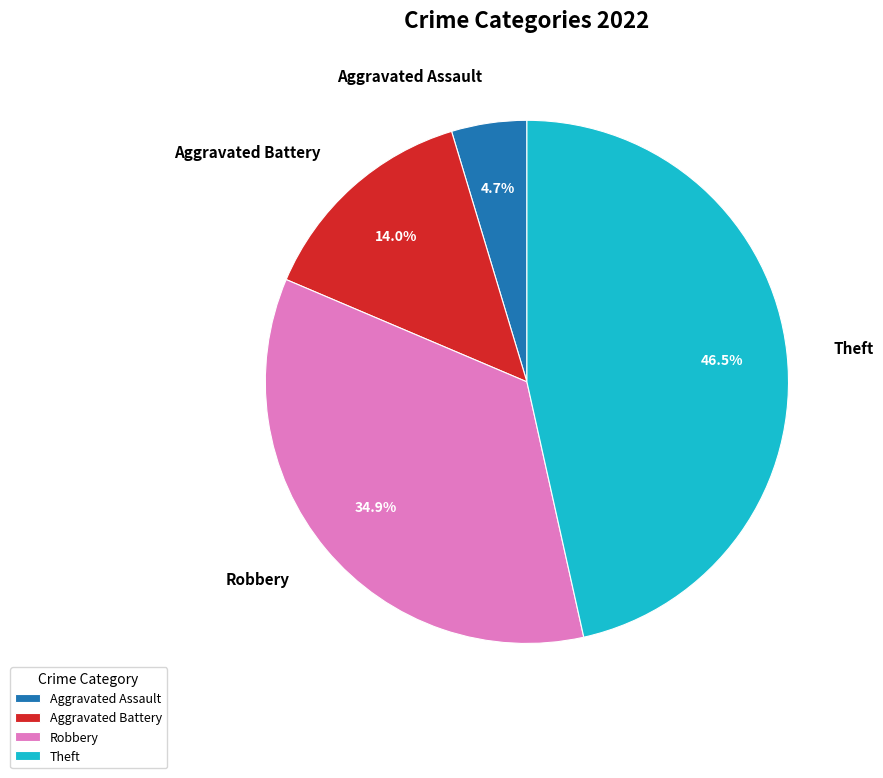

What is the smallest slice in the pie chart?

Aggravated Assault